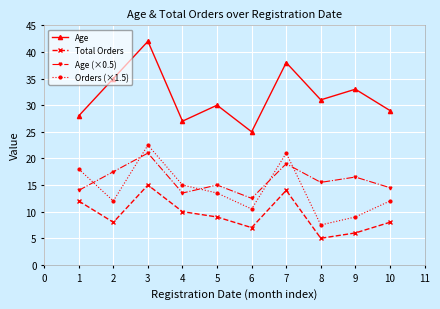

What is the total value across all series at 8?

59.0